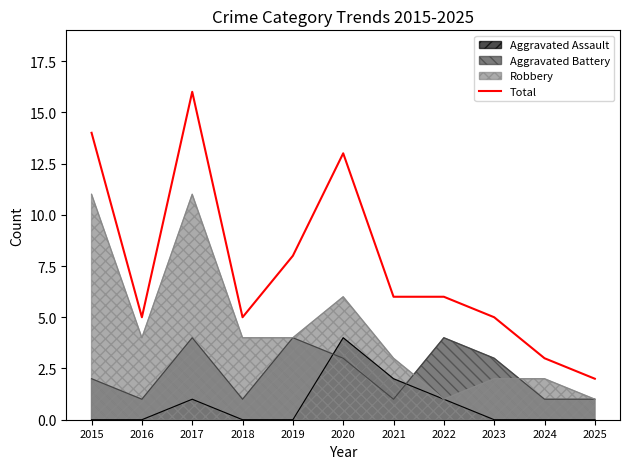

What is the value of the 5th point from the left?

8